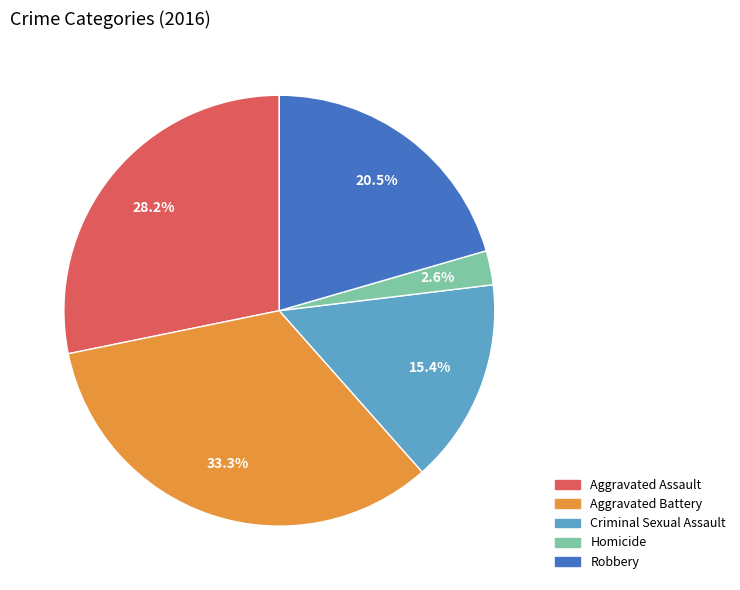

Which slice is the largest?

Aggravated Battery